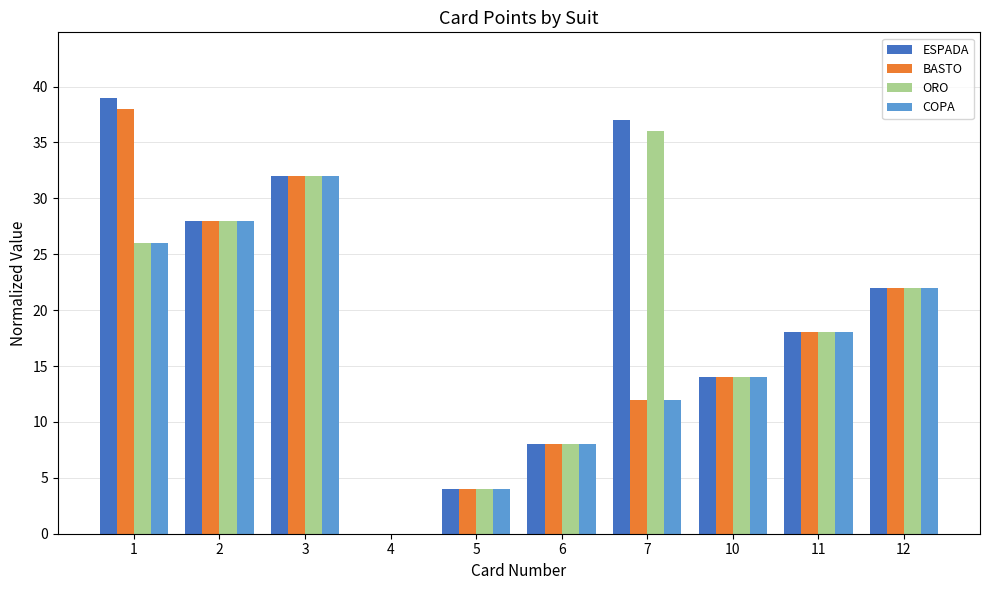

Reading left to right, what are all the values shown in this chart?

ESPADA: 39	28	32	0	4	8	37	14	18	22
BASTO: 38	28	32	0	4	8	12	14	18	22
ORO: 26	28	32	0	4	8	36	14	18	22
COPA: 26	28	32	0	4	8	12	14	18	22